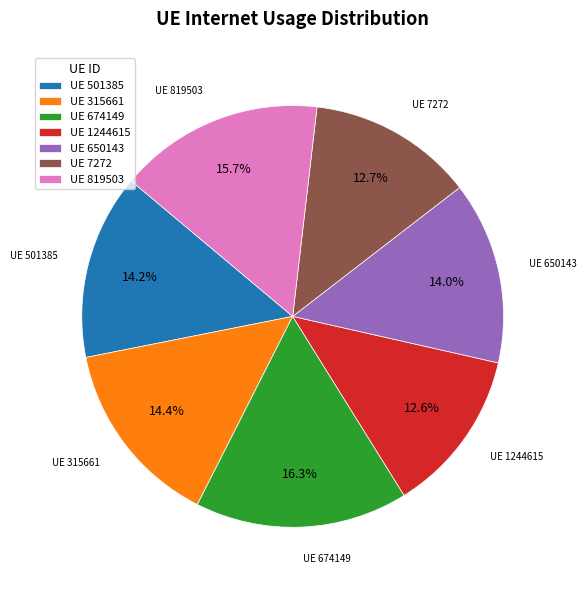

To the nearest percent, what is the difference between the largest and smallest slice percentages?

4%